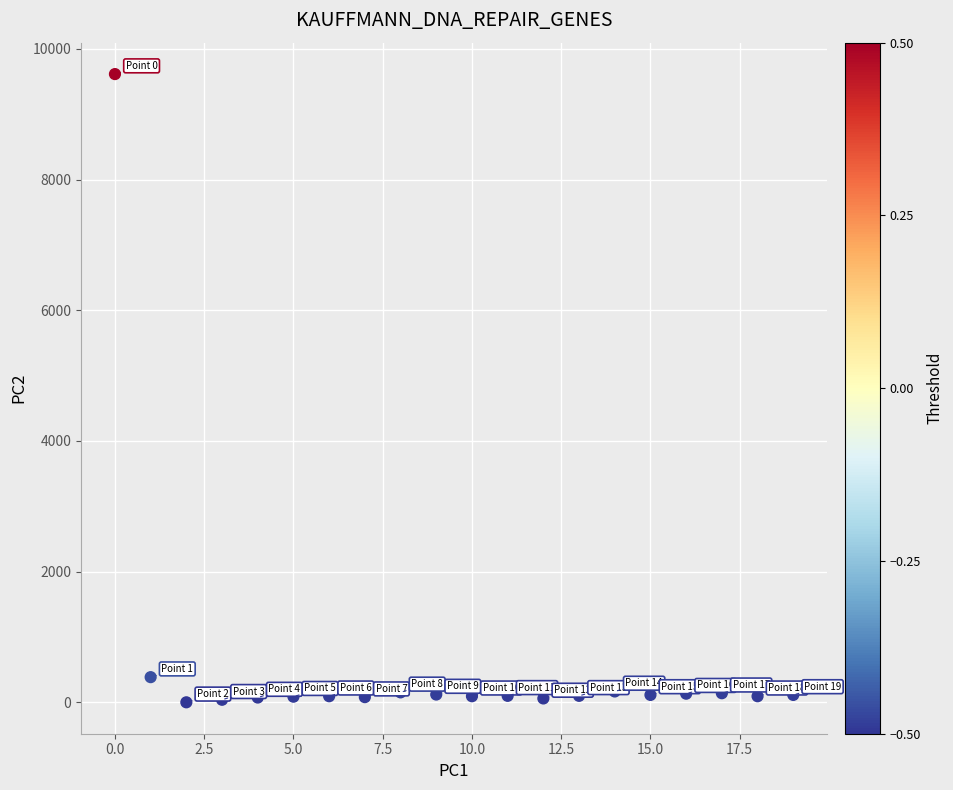

What Y value in the scatter plot is closest to 4807?

385